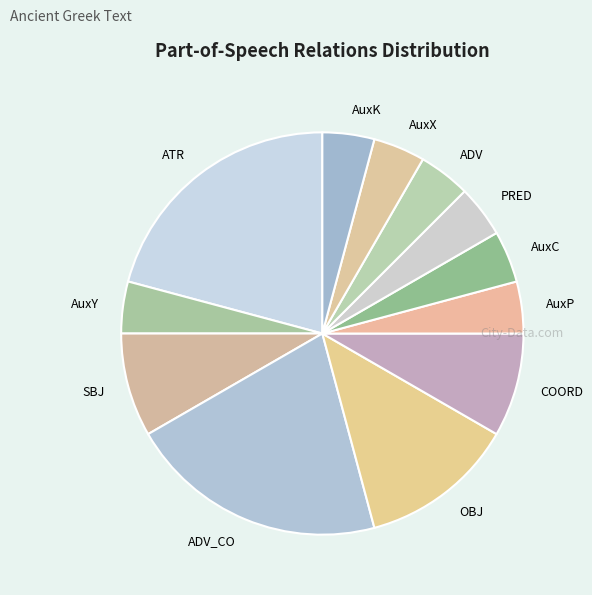

Count the number of slices in the pie.

12